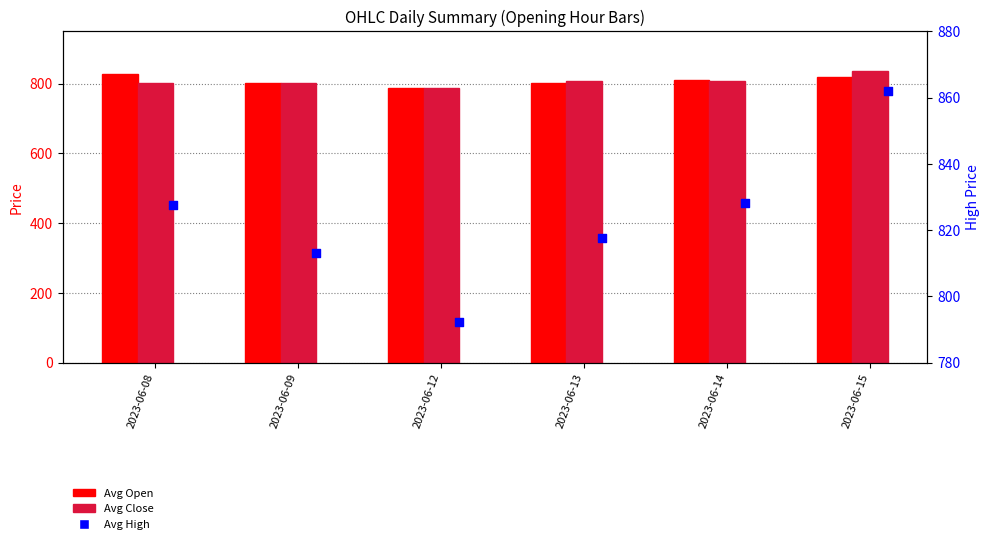

Is the value of Avg High at 2023-06-12 greater than the value of Avg Open at 2023-06-13?

No